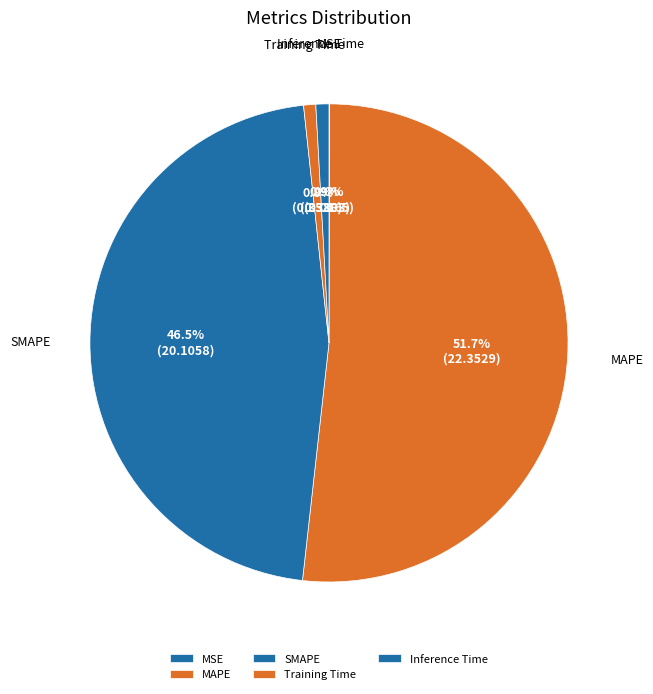

What is the total percentage of SMAPE and Inference Time?

47.4%